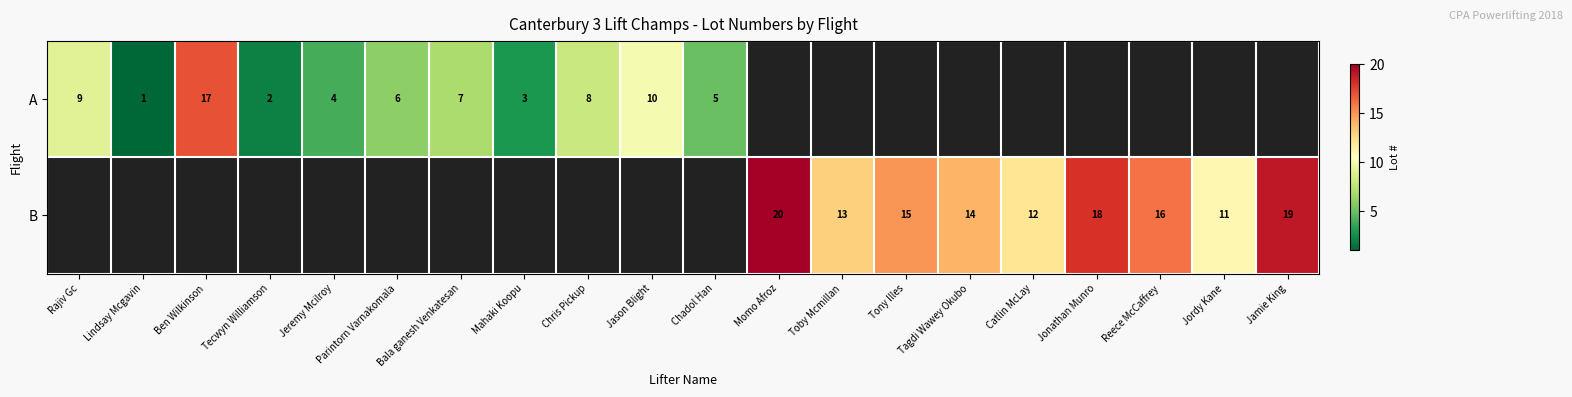

Between Chris Pickup and Mahaki Koopu, which is larger?

Chris Pickup